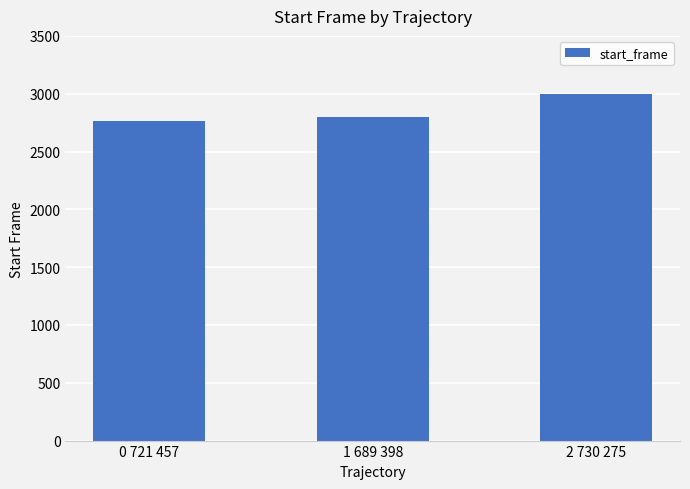

Reading left to right, transcribe all the data shown in this chart.

0 721 457=2760	1 689 398=2802	2 730 275=2996